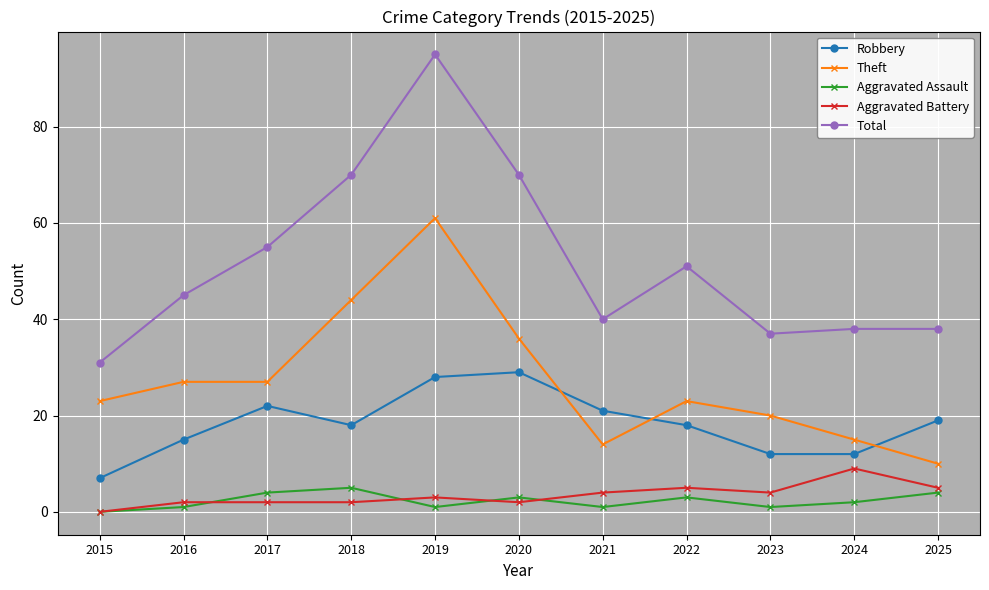

True or false: Aggravated Battery and Theft cross at least once.

False